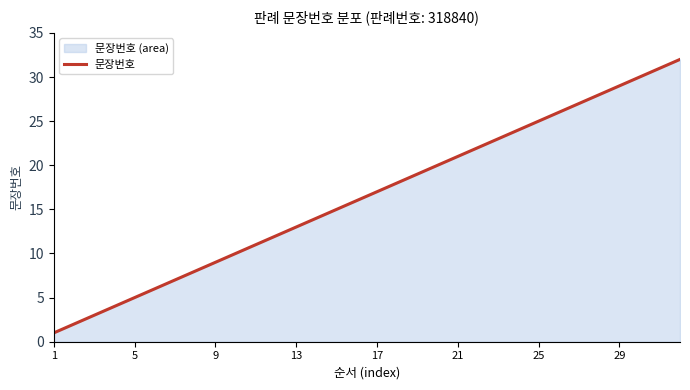

Reading right to left, extract all data points from this chart.

32	31	30	29	28	27	26	25	24	23	22	21	20	19	18	17	16	15	14	13	12	11	10	9	8	7	6	5	4	3	2	1